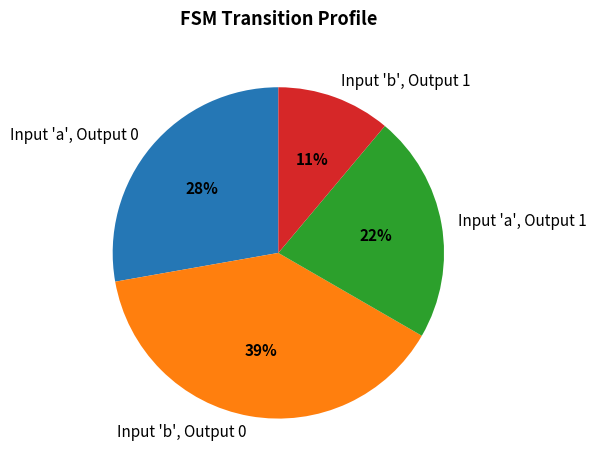

To the nearest percent, what is the average slice percentage?

25%